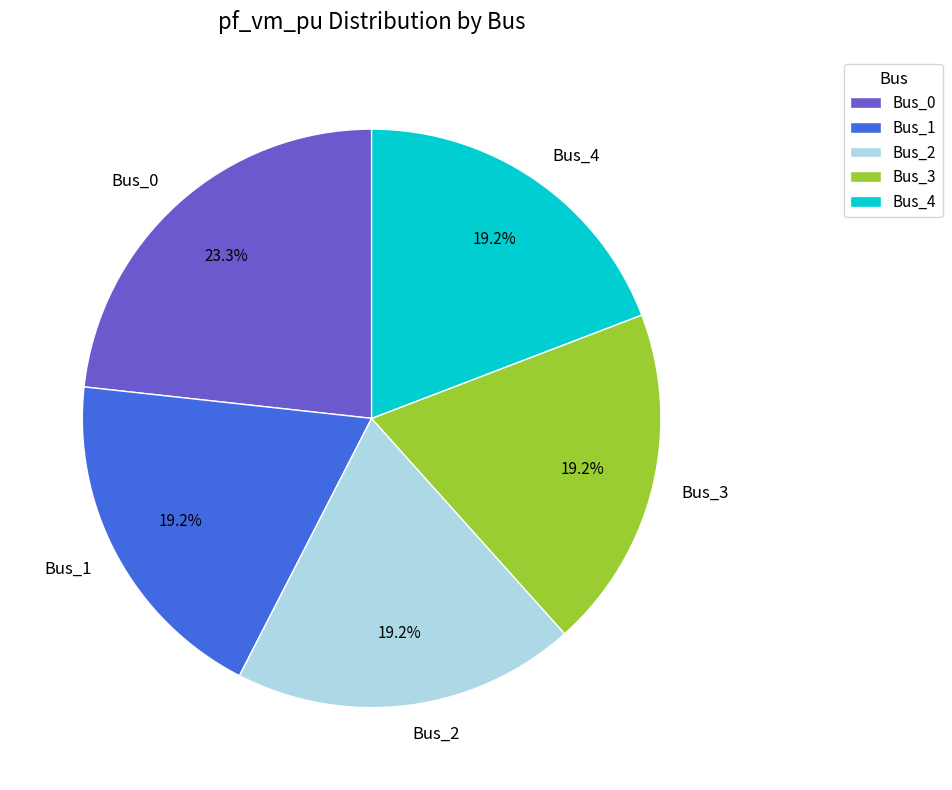

Which category has the biggest portion of the pie?

Bus_0